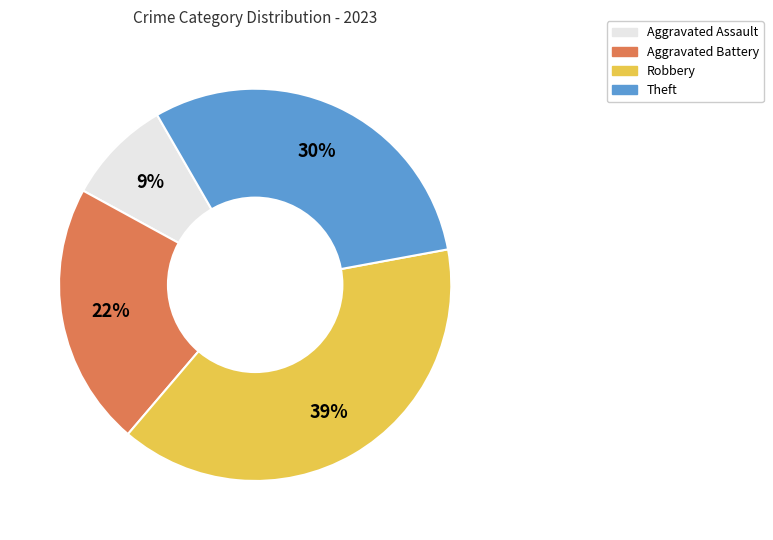

What is the ratio of the value at Aggravated Assault to the value at Robbery?

0.2